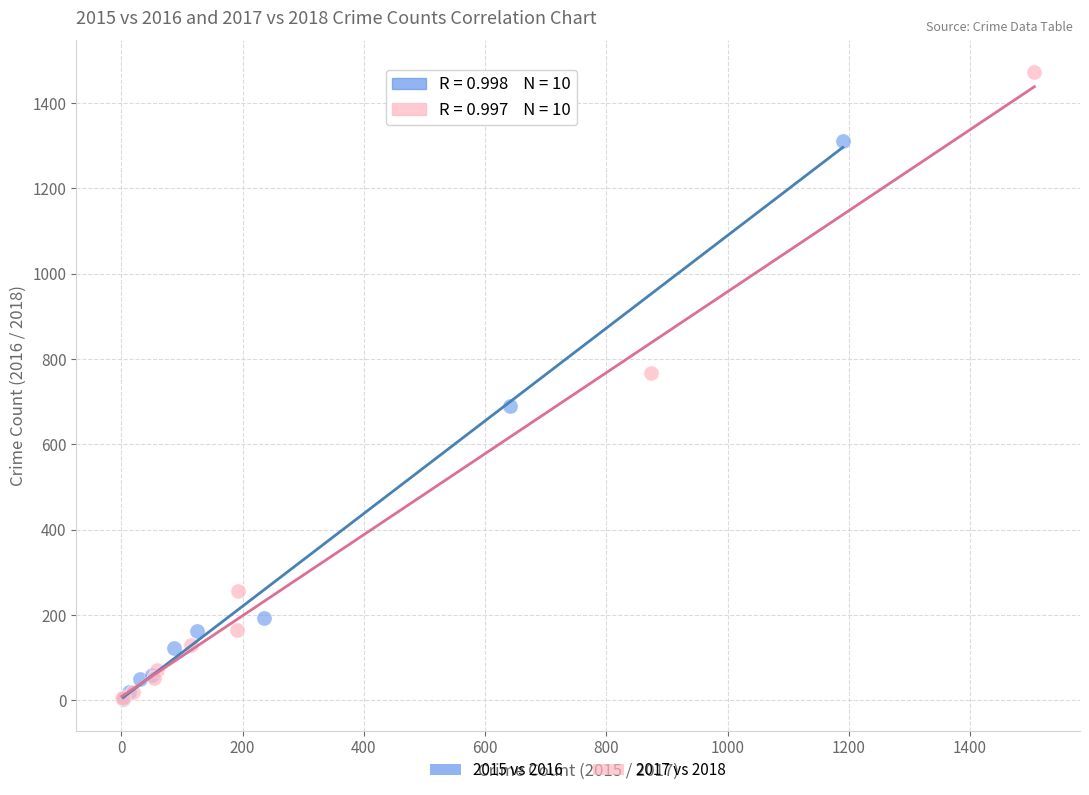

Which series reaches the maximum Y coordinate?

2017 vs 2018